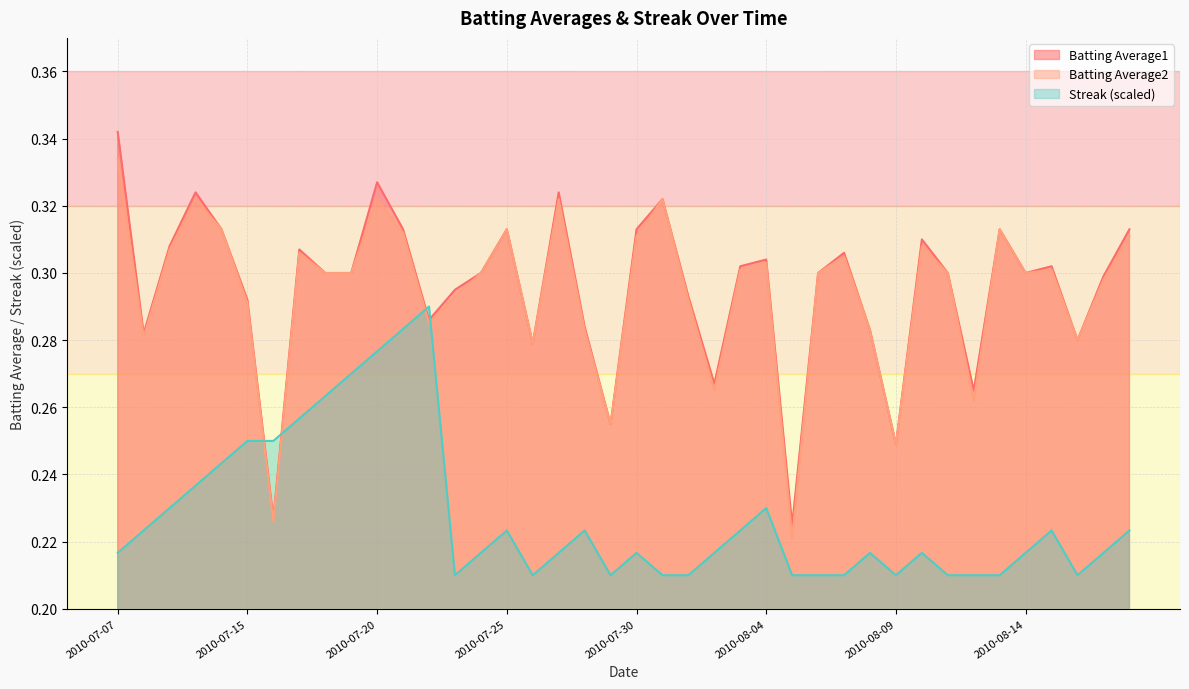

What is the sum of the Batting Average2 values at 2010-08-07 and 2010-07-08?

0.6